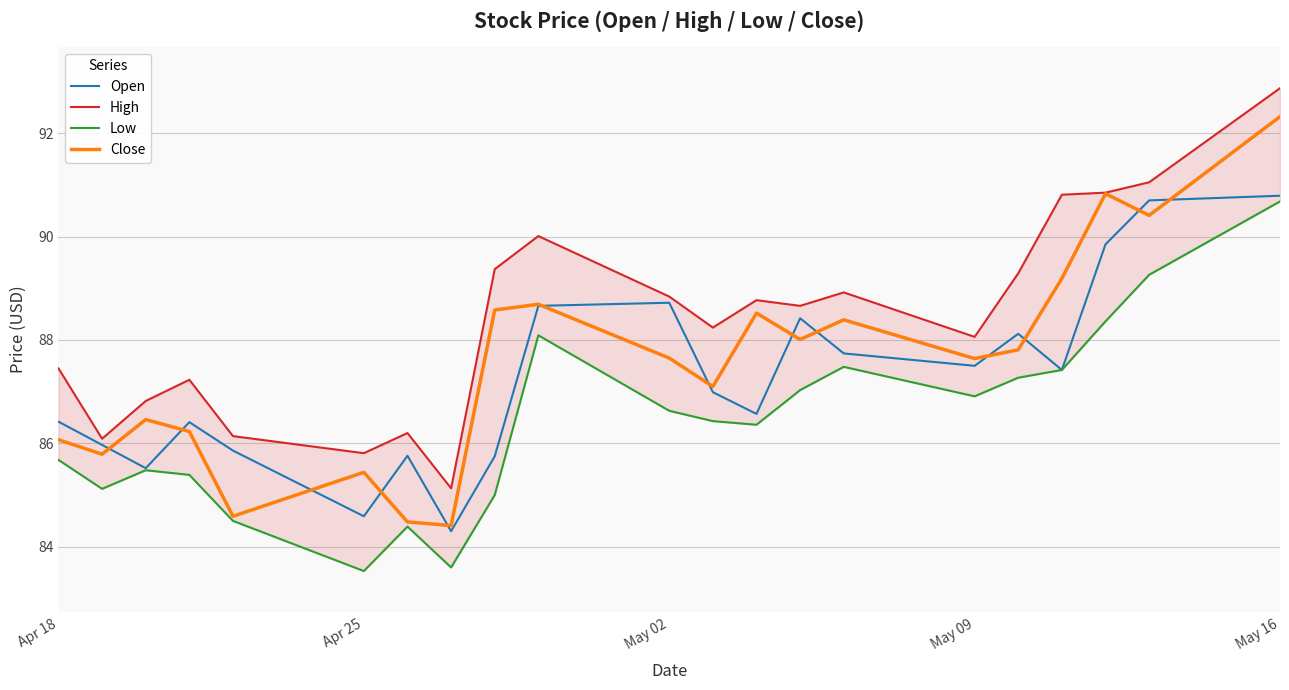

How many interior local peaks does the Close series have?

6